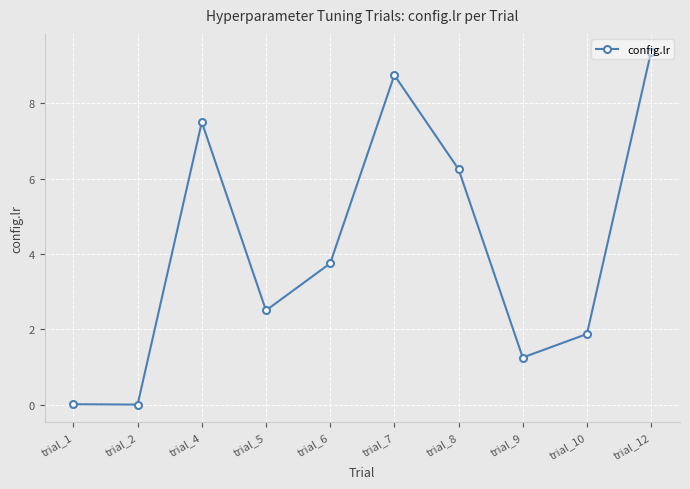

Does the chart display data point markers on the line(s)?

Yes